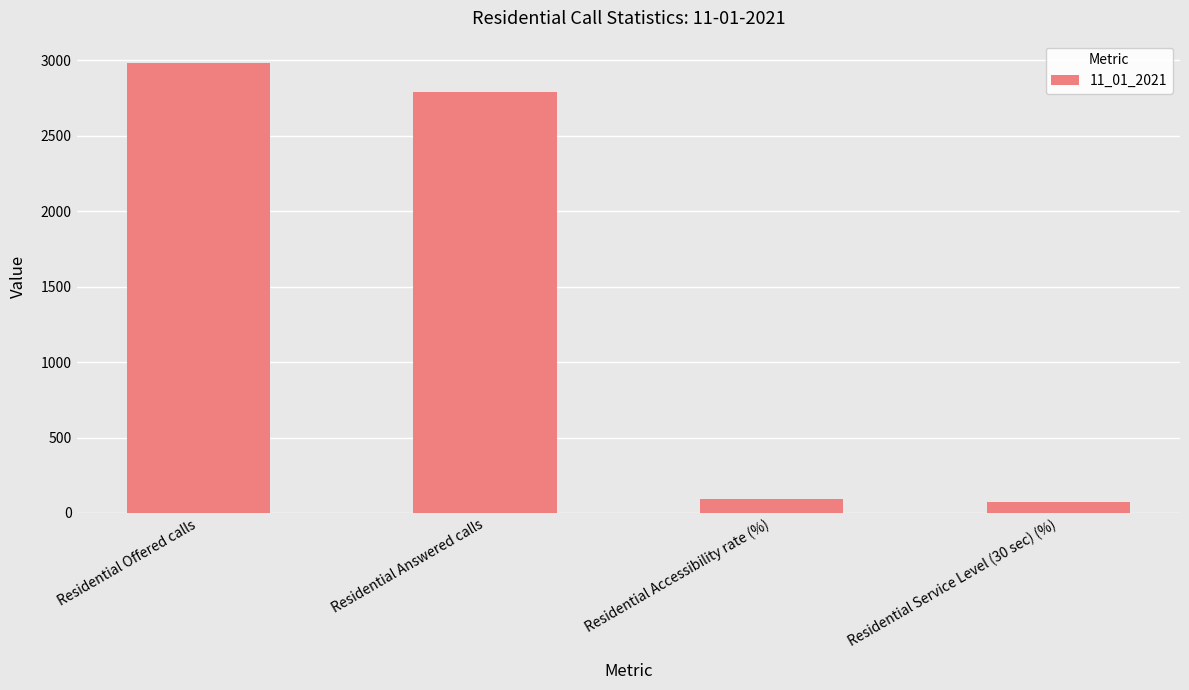

Is it true that the value at Residential Answered calls is 2791.0?

True